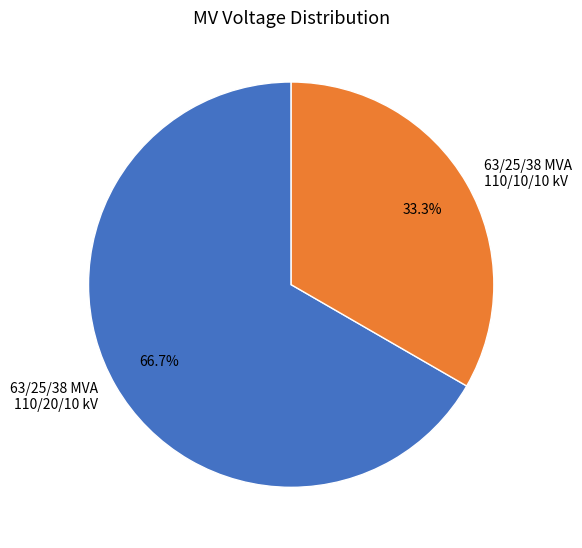

To the nearest percent, what portion does 63/25/38 MVA 110/20/10 kV represent?

67%